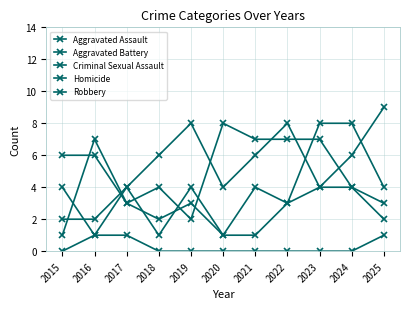

What is the value of the Robbery point at the 2nd from the left?

7